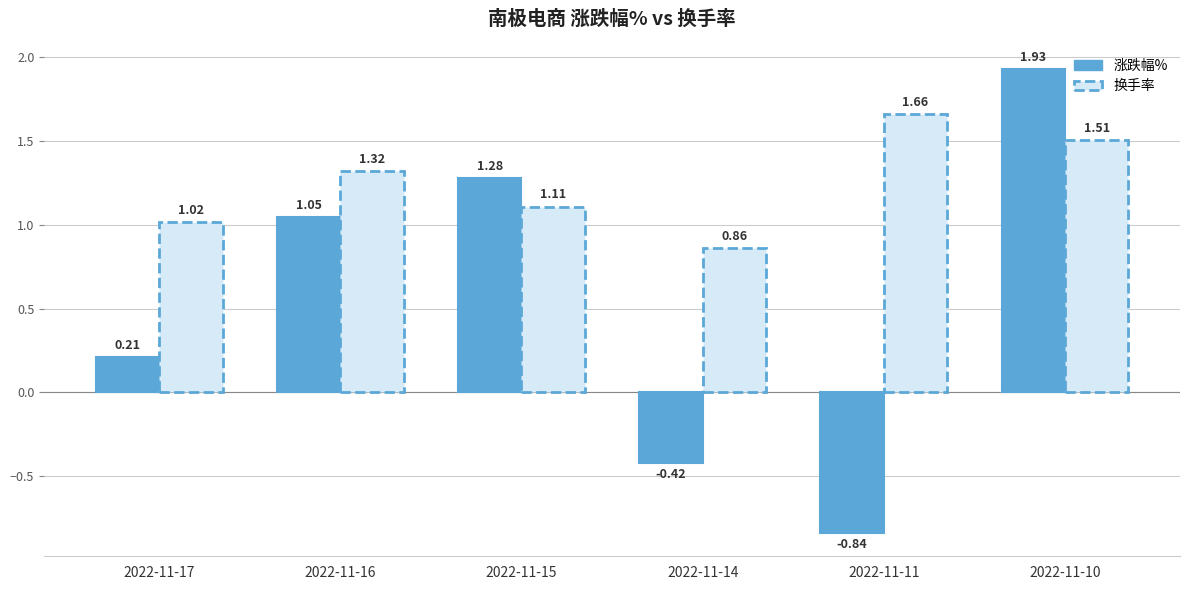

Which series has the largest range (max minus min)?

涨跌幅%